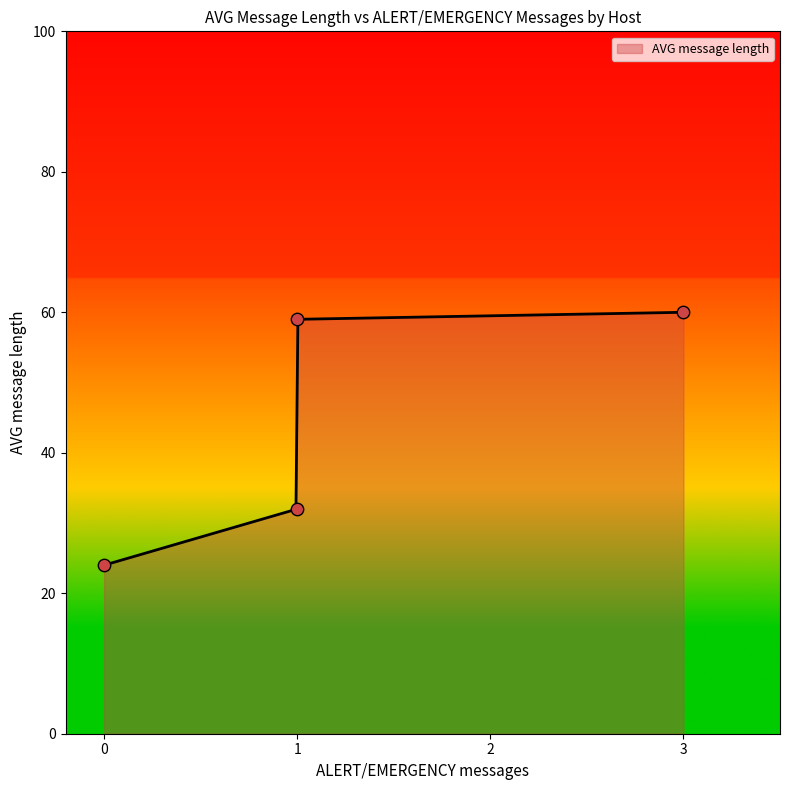

What is the ratio of the value at 1 to the value at 1?

1.8